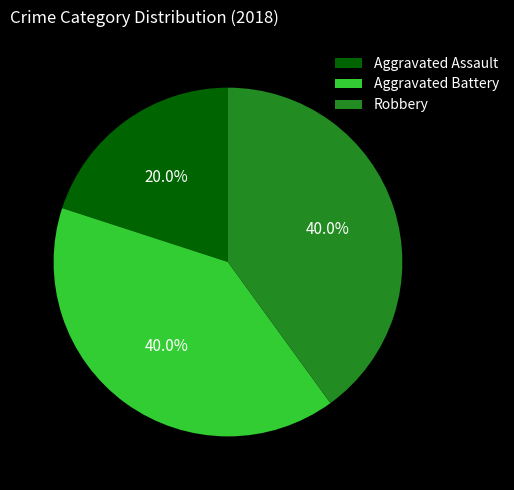

Which category has the smallest portion of the pie?

Aggravated Assault